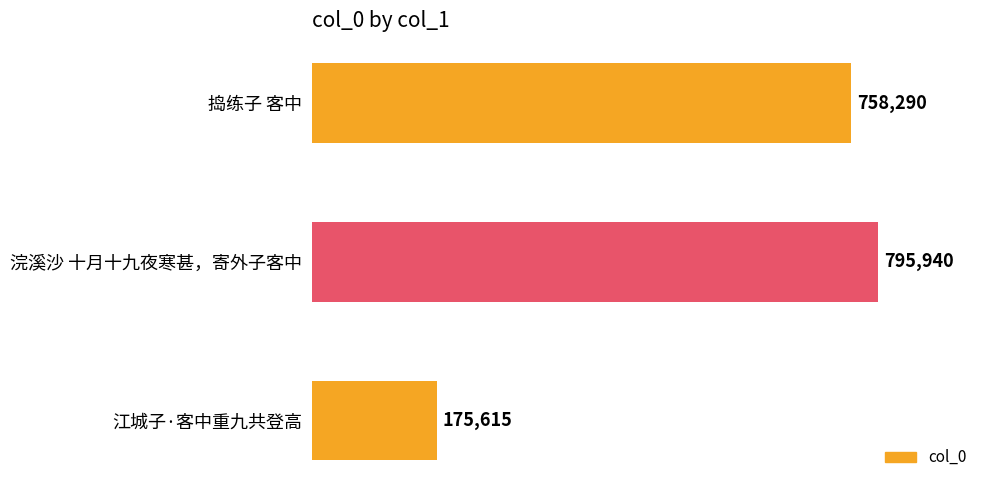

The chart shows a value of 758290 at 捣练子 客中. True or false?

True